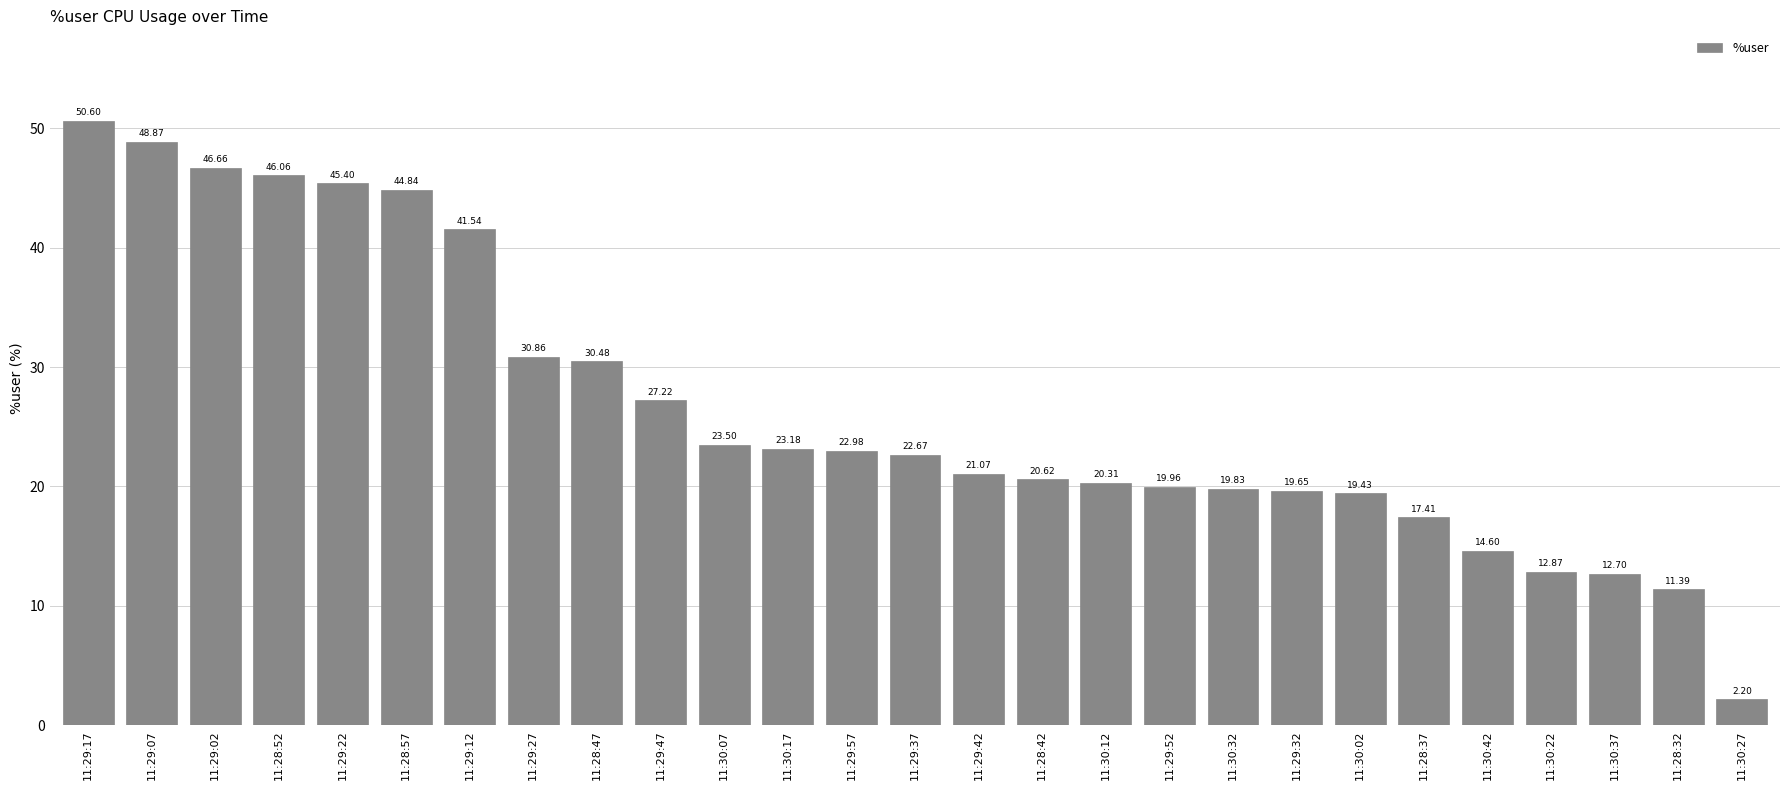

How many categories are shown in the chart?

27